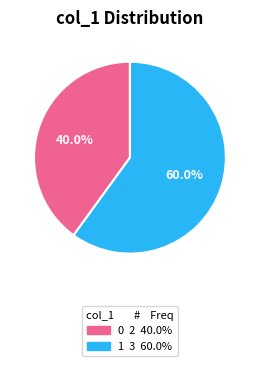

Is there a majority slice in this chart?

Yes